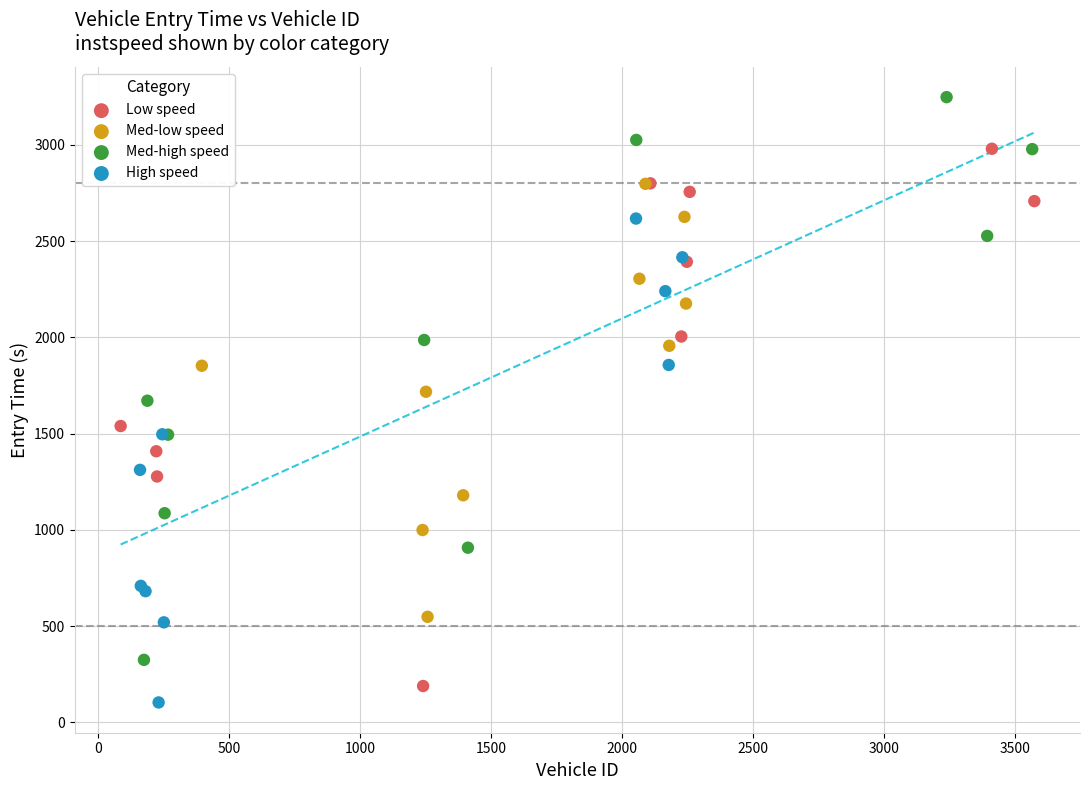

Which series contains the lowest Y value?

High speed